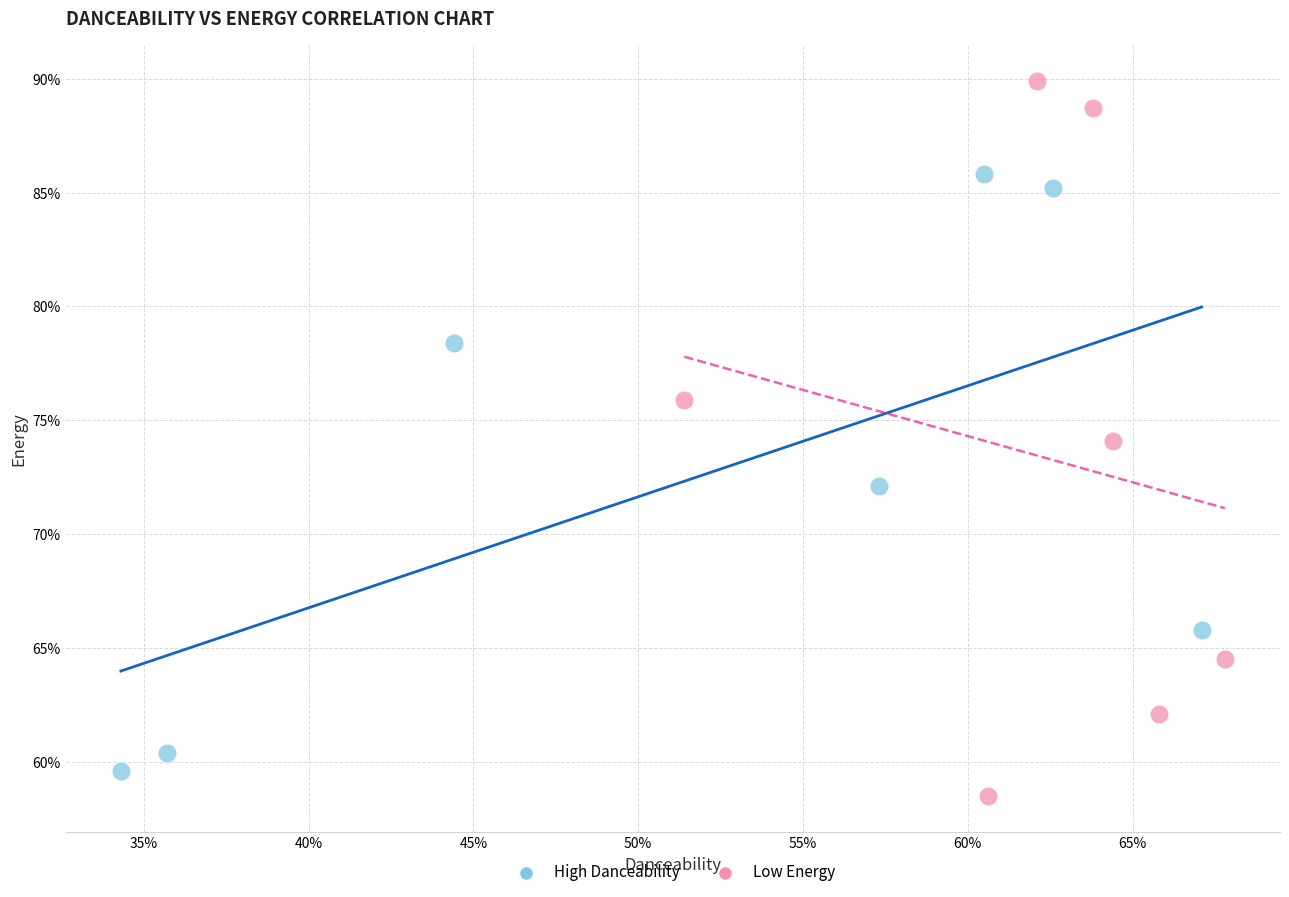

Which series contains the highest Y value?

Low Energy